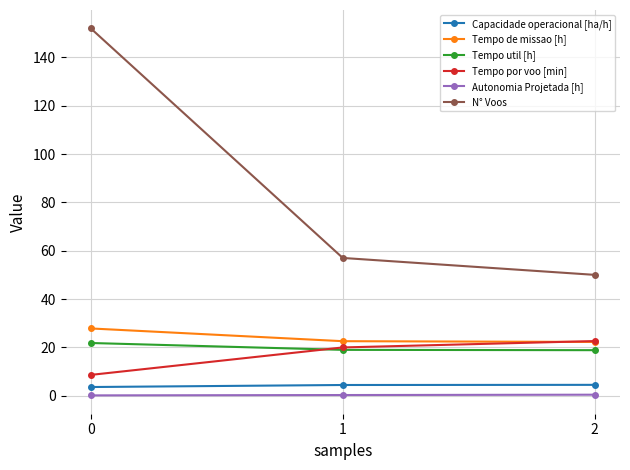

What is the spread (max minus min) of values at 2?

49.6